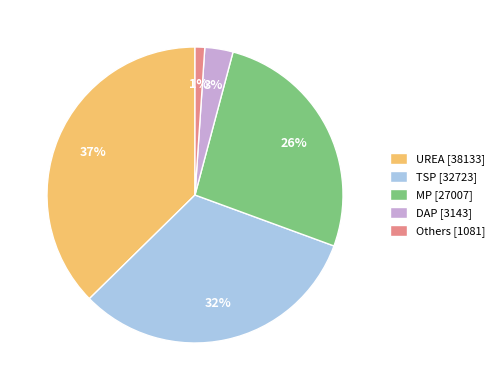

To the nearest percent, what is the difference between the largest and smallest slice percentages?

36%